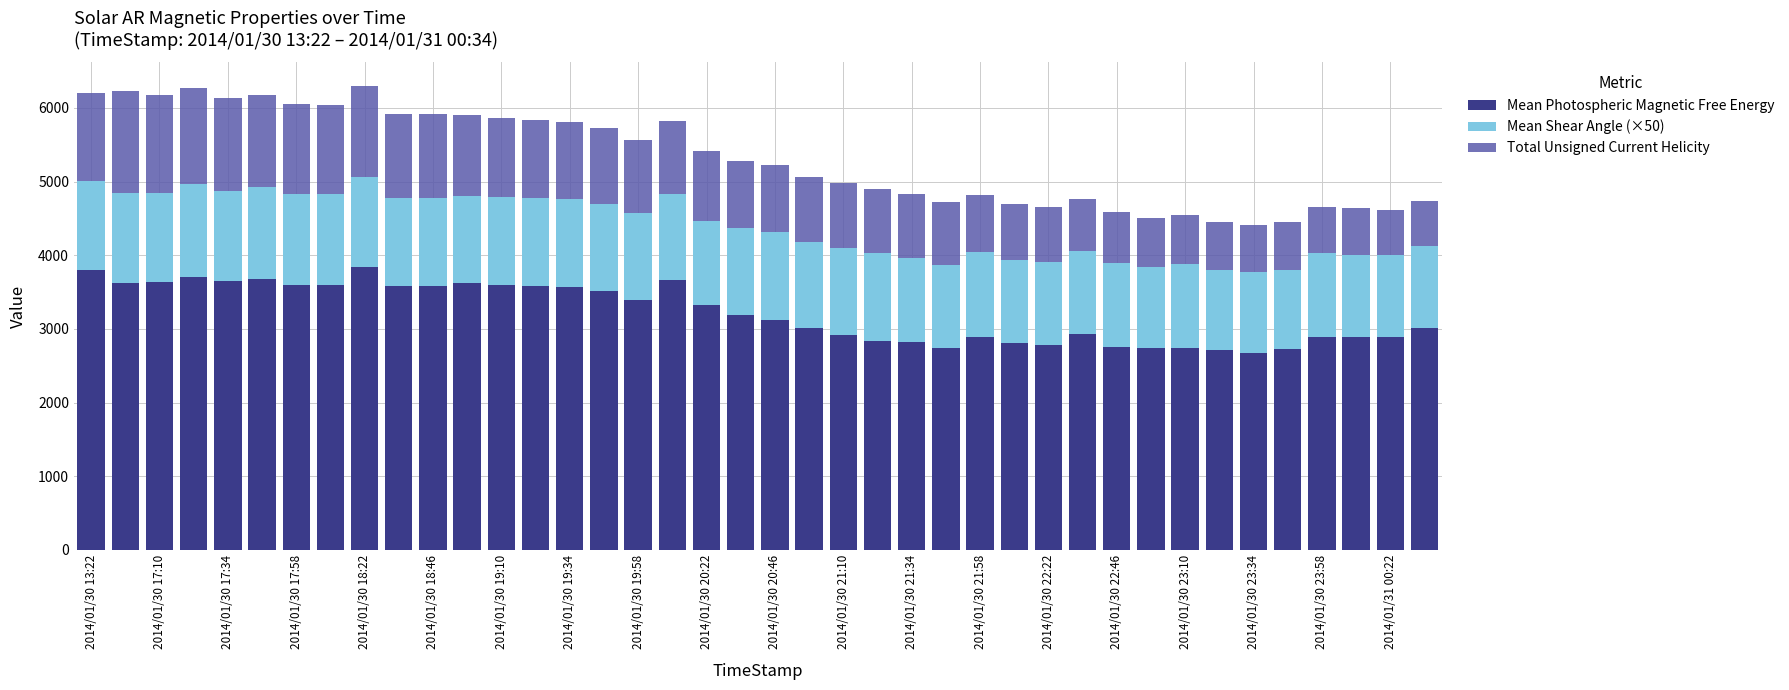

What is the average value of the Mean Photospheric Magnetic Free Energy series?

3216.8